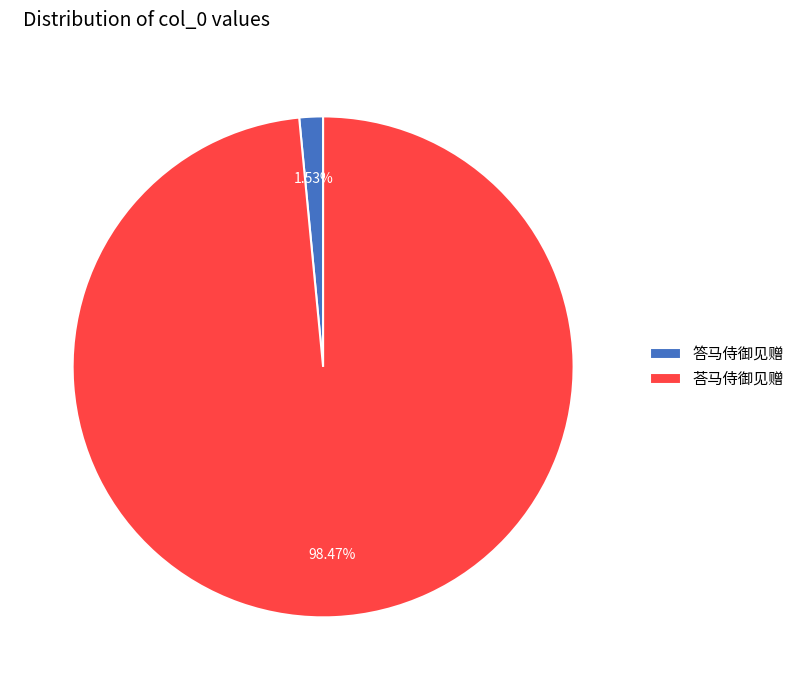

Combined, what portion of the pie is 荅马侍御见赠 and 答马侍御见赠?

100.0%